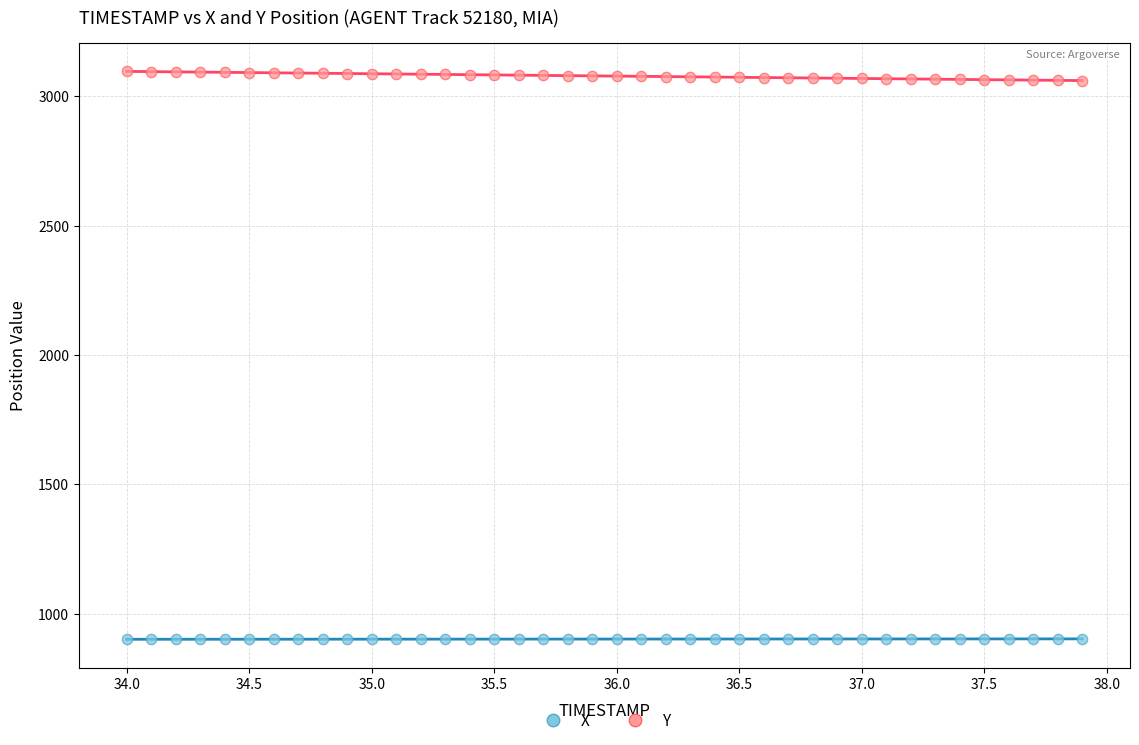

Across all data points, what is the range of X values (max minus min)?

3.9